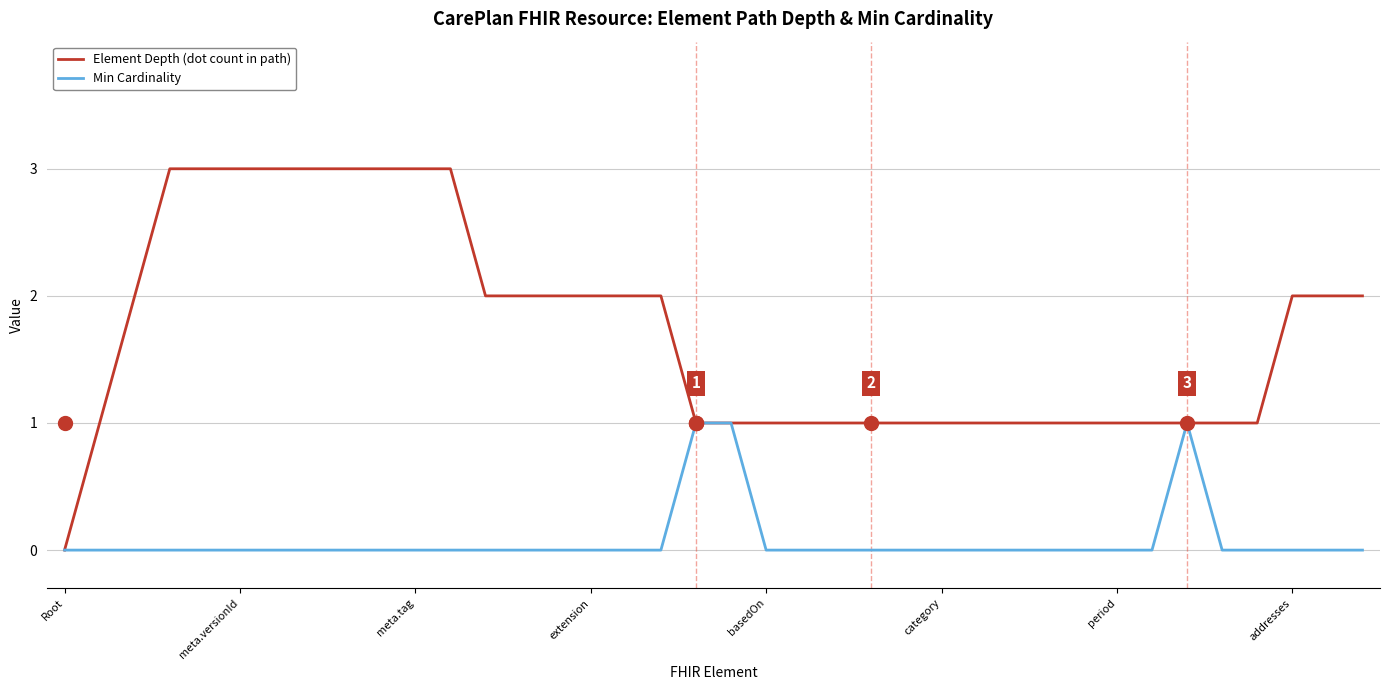

Rank the series by their maximum value, from highest to lowest.

Element Depth (dot count in path), Min Cardinality